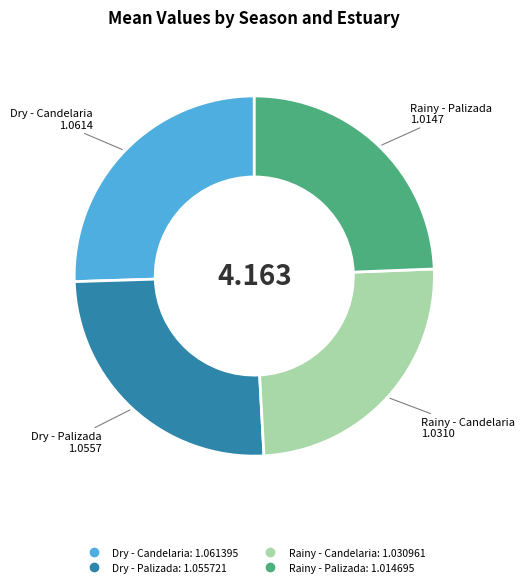

Is there any slice that represents more than half of the pie?

No